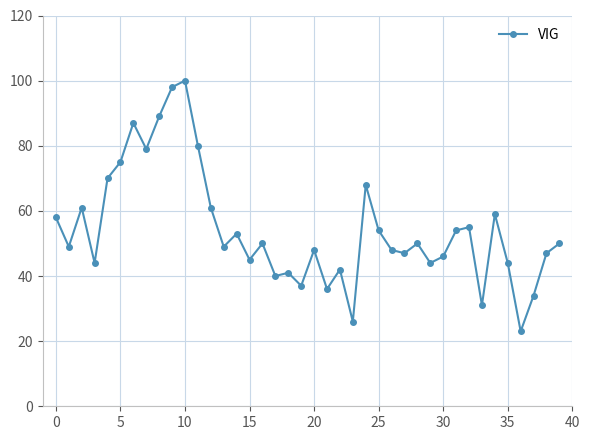

What is the minimum value shown in the chart?

23